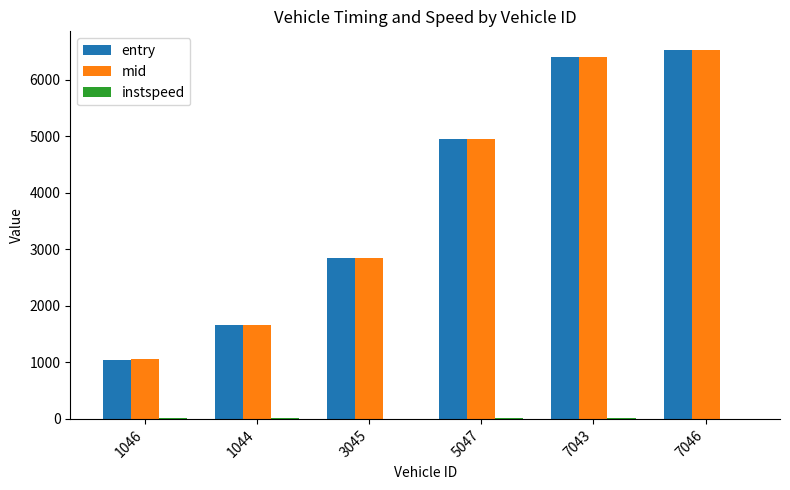

Count the number of data series in this chart.

3